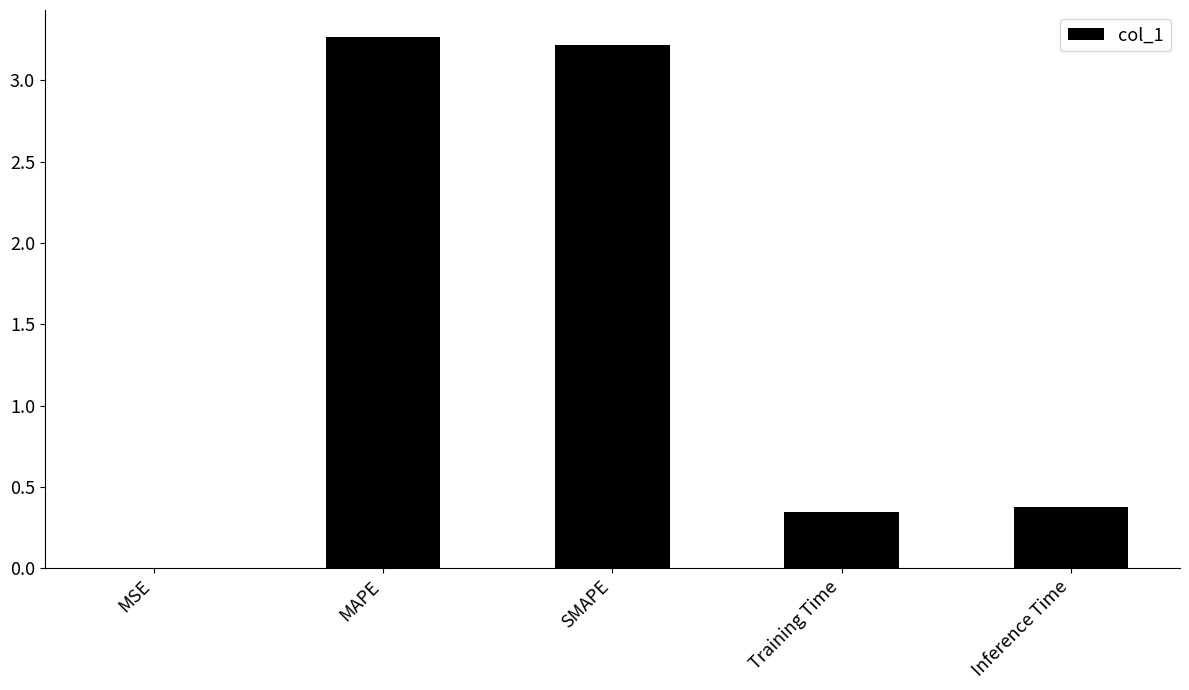

What is the difference between the values at Training Time and MAPE?

2.9